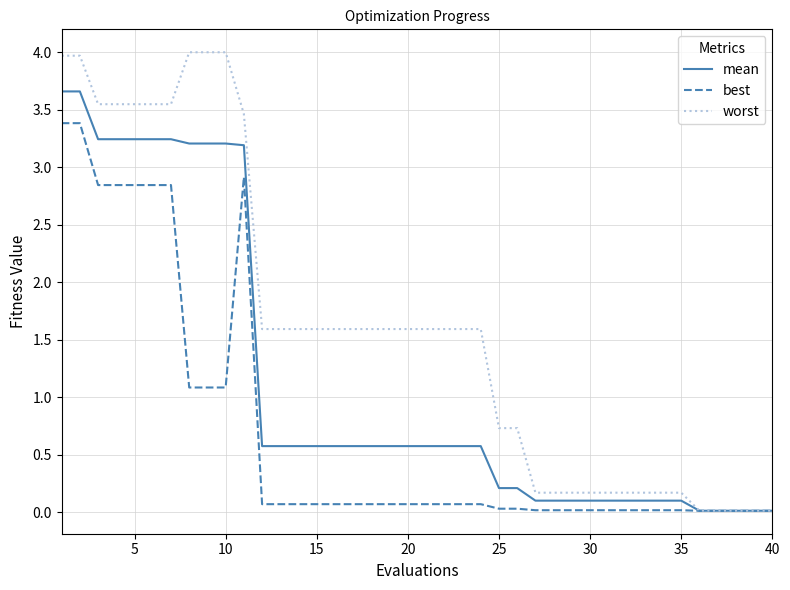

Which series has the largest total across all categories?

worst